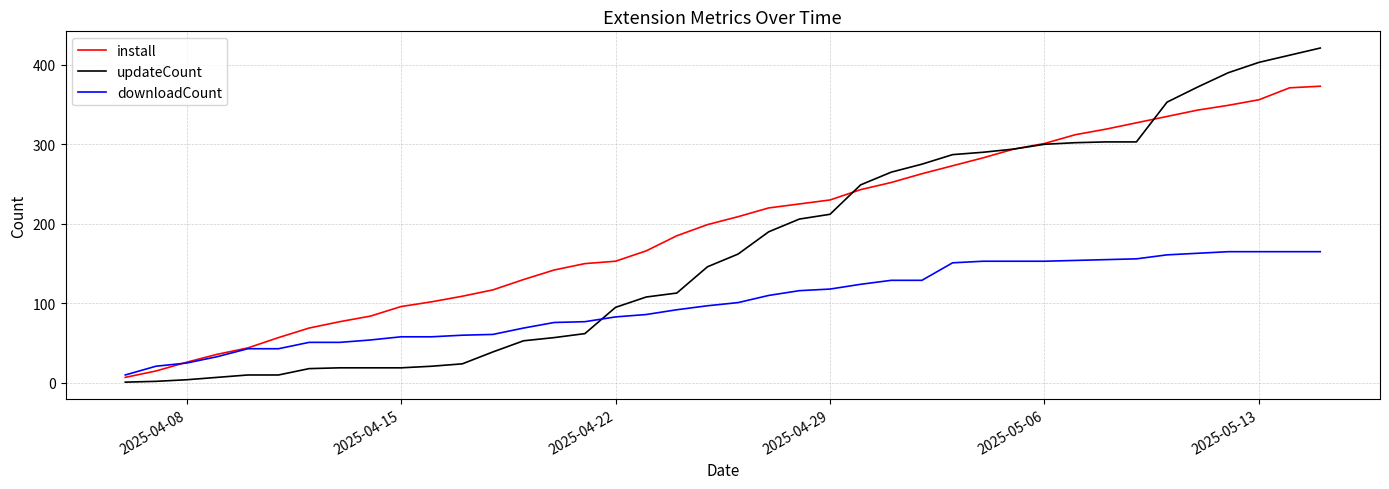

True or false: downloadCount and updateCount intersect in this chart.

True